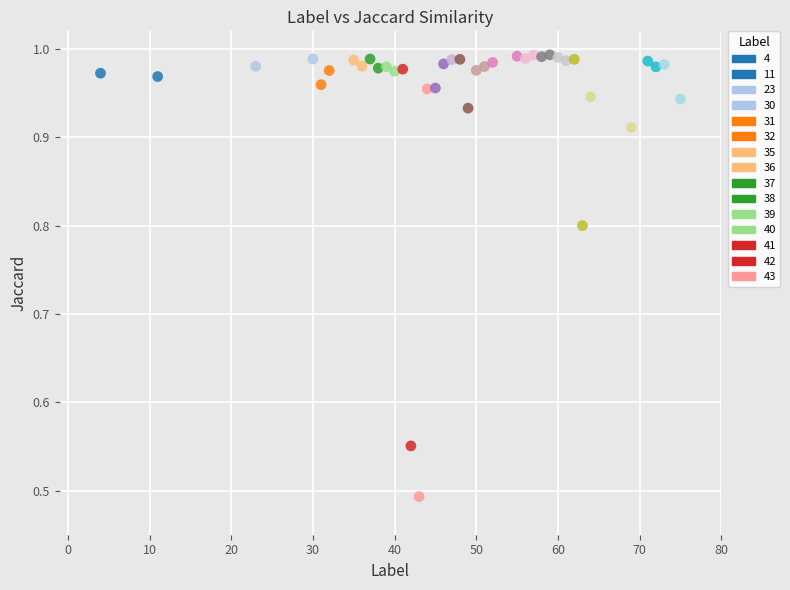

What is the range of X values (max minus min)?

71.0